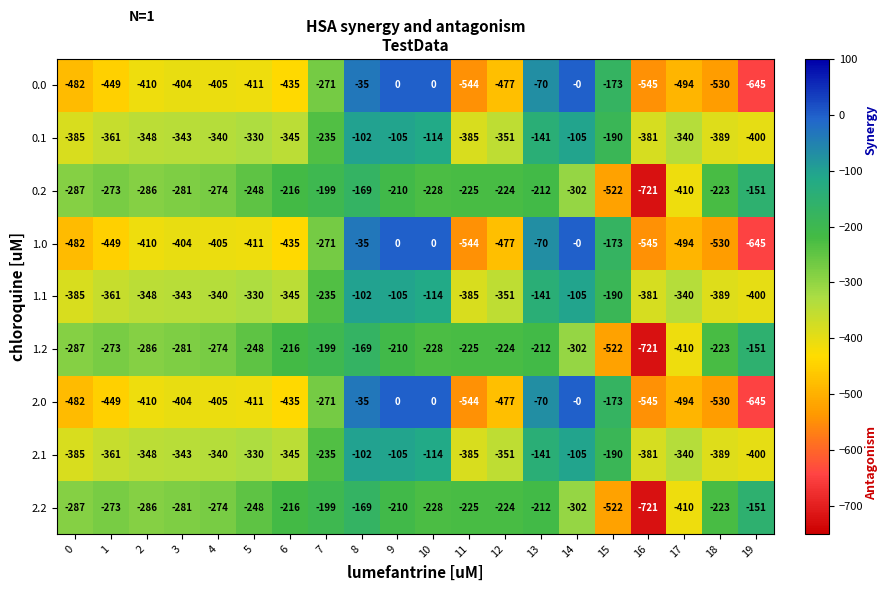

Which category has the lowest value in the 2.0 series?

19